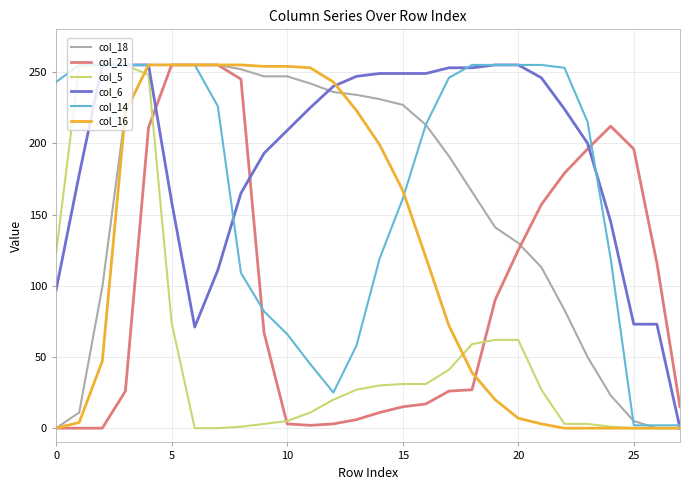

Which series has the largest total across all categories?

col_6